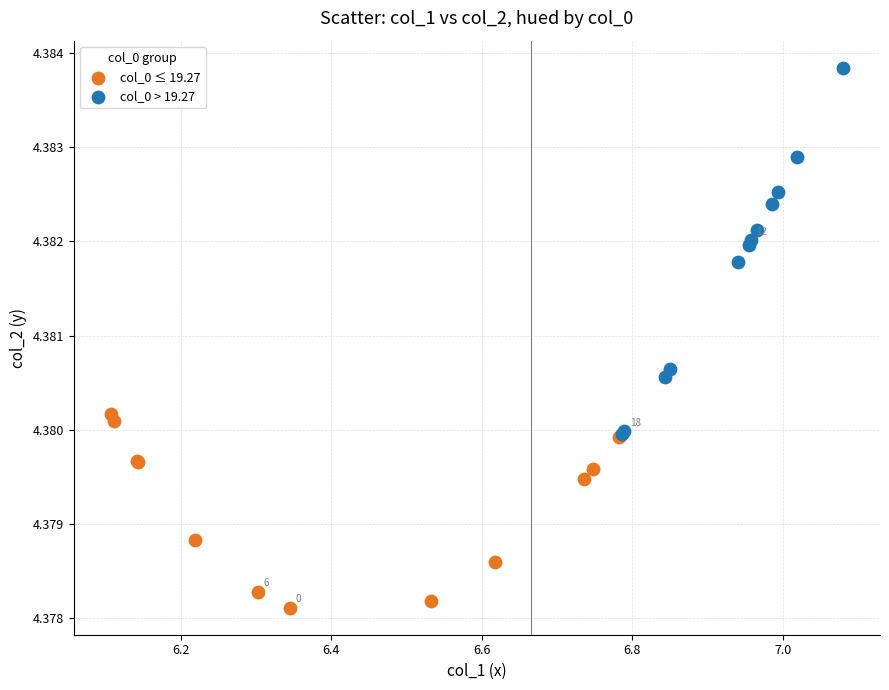

Which series reaches the minimum Y coordinate?

col_0 ≤ 19.27